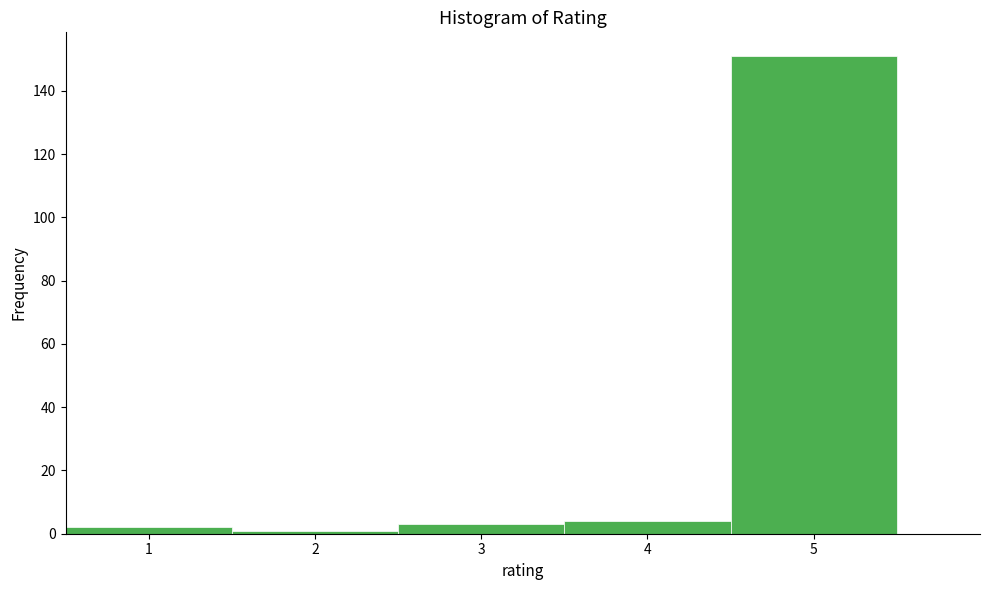

Over which range of the x-axis is the bar tallest?

4.5 to 5.5